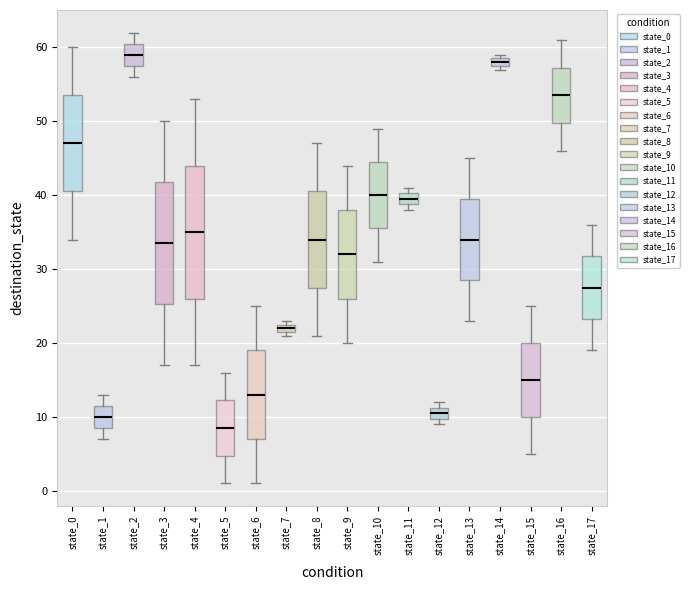

Which box is the tallest, from its lower edge to its upper edge?

state_4